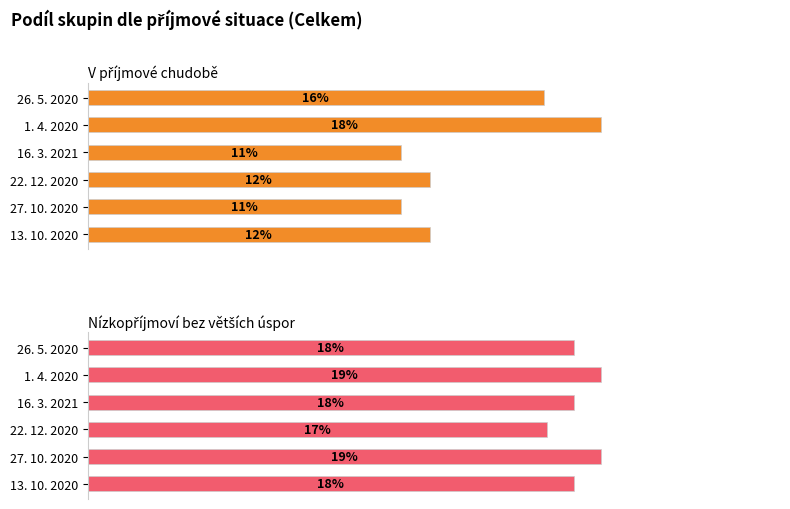

What is the average value of the V příjmové chudobě series?

0.1